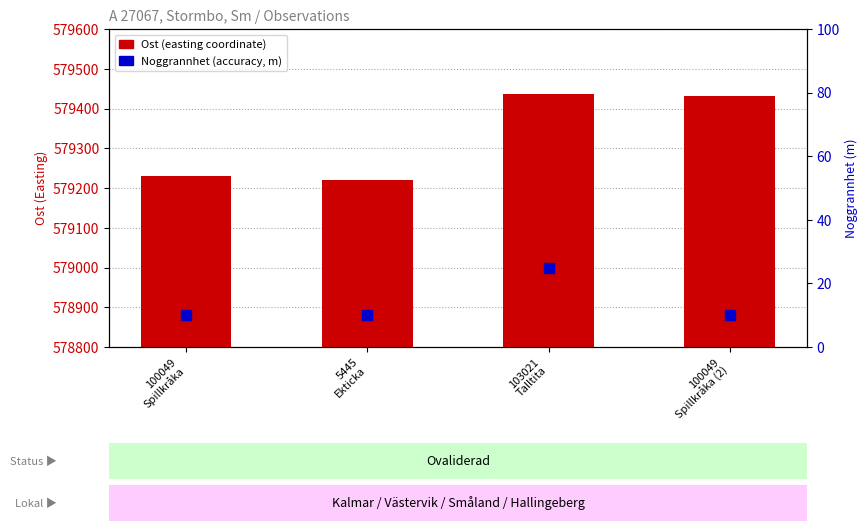

Is the value of Ost (easting coordinate) at 100049
Spillkråka (2) greater than the value of Noggrannhet (accuracy, m) at 5445
Ekticka?

Yes